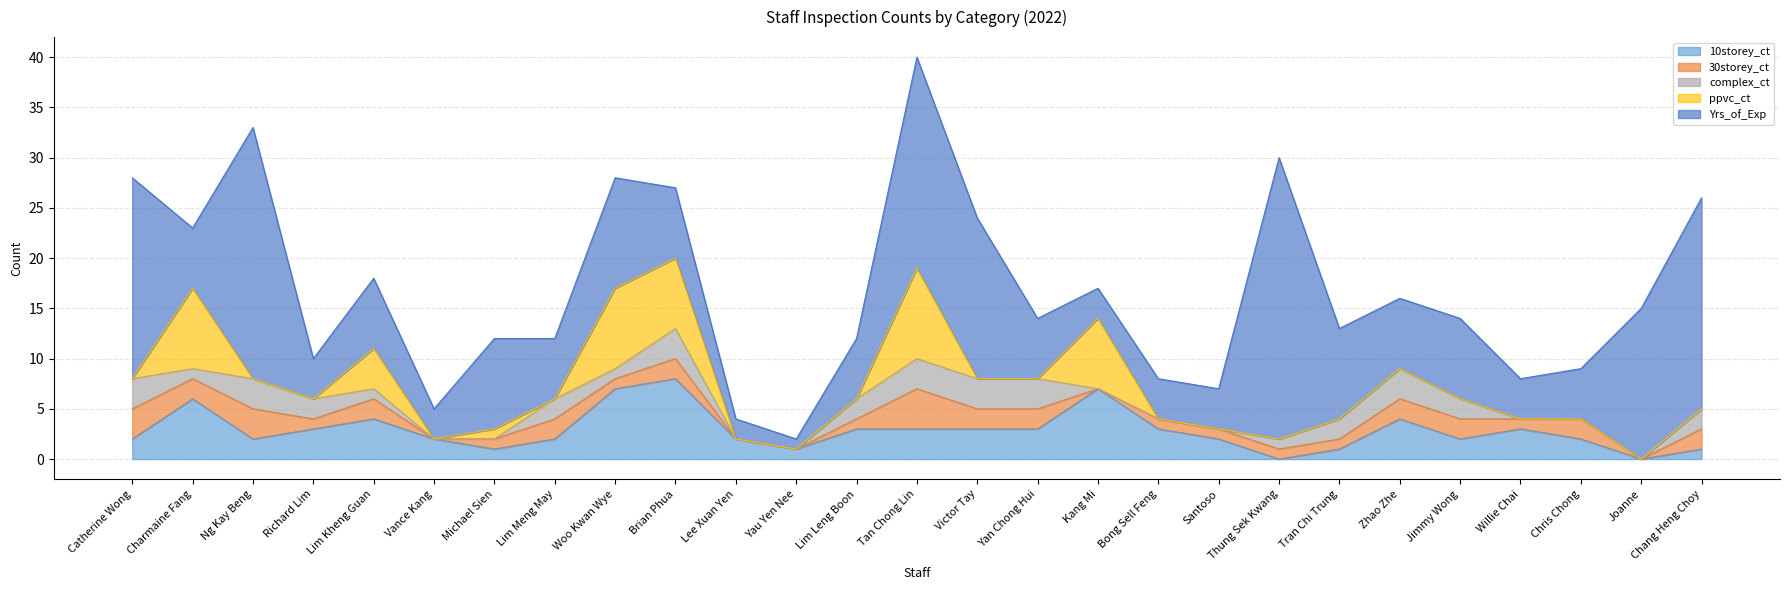

At which category is the sum across all series the highest?

Tan Chong Lin